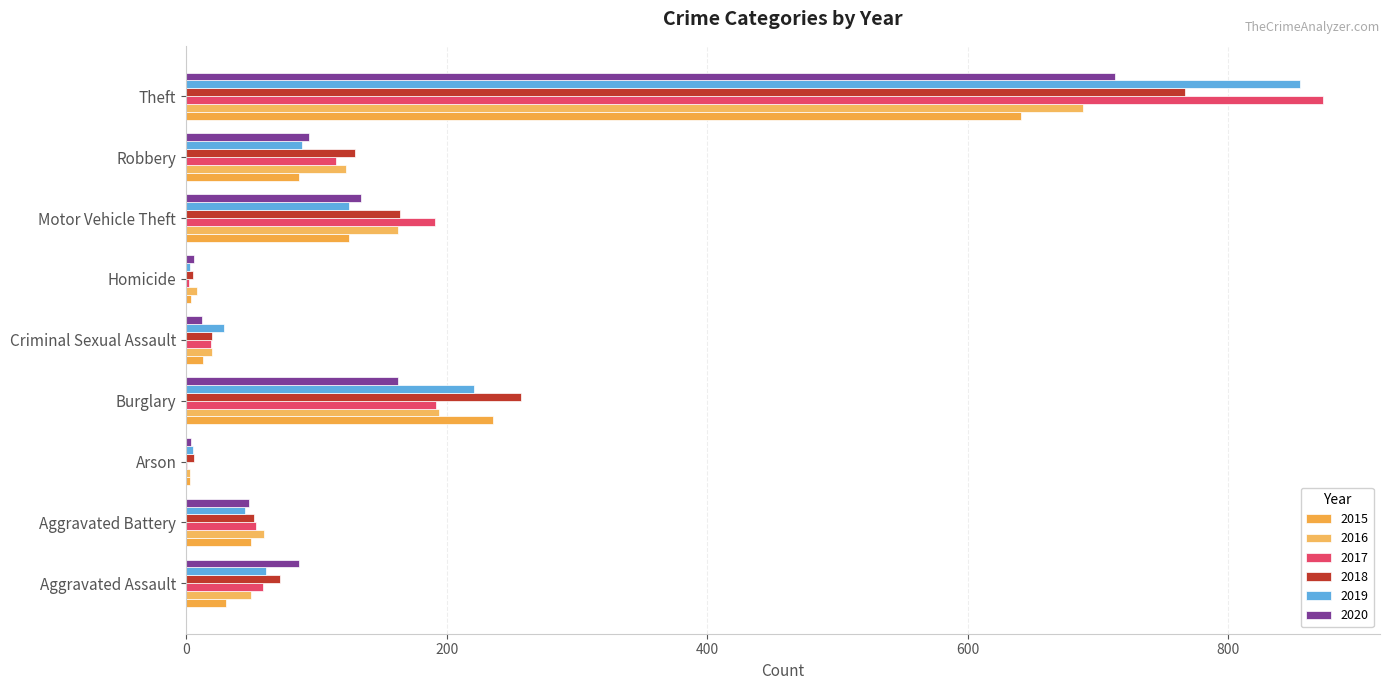

The value of 2017 at Theft is 1430. True or false?

False